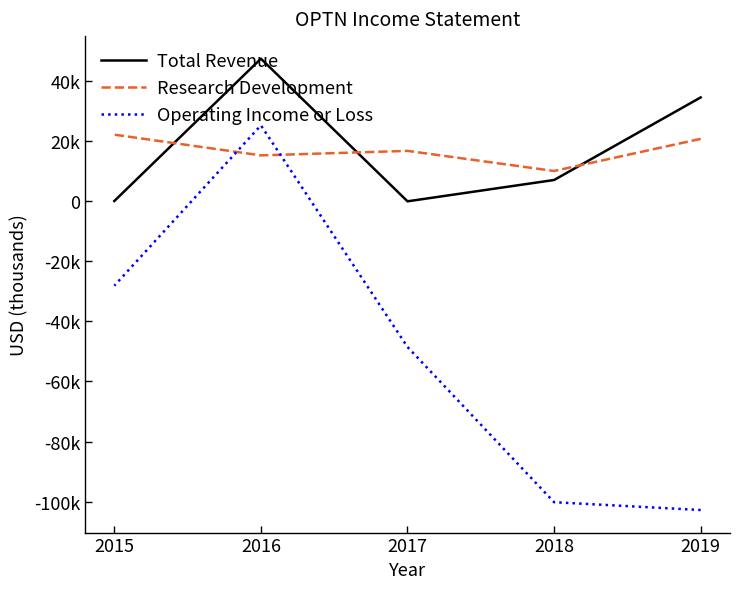

What is the lowest value of the Research Development series?

10100